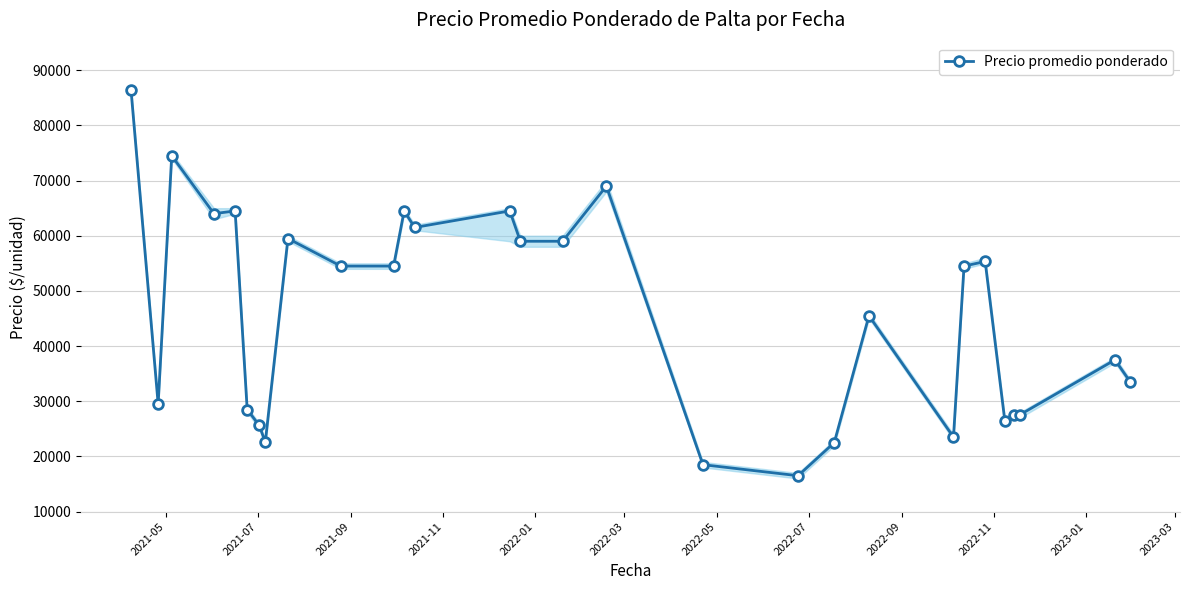

True or false: Precio promedio ponderado has more than 0 points higher than both neighbors.

True